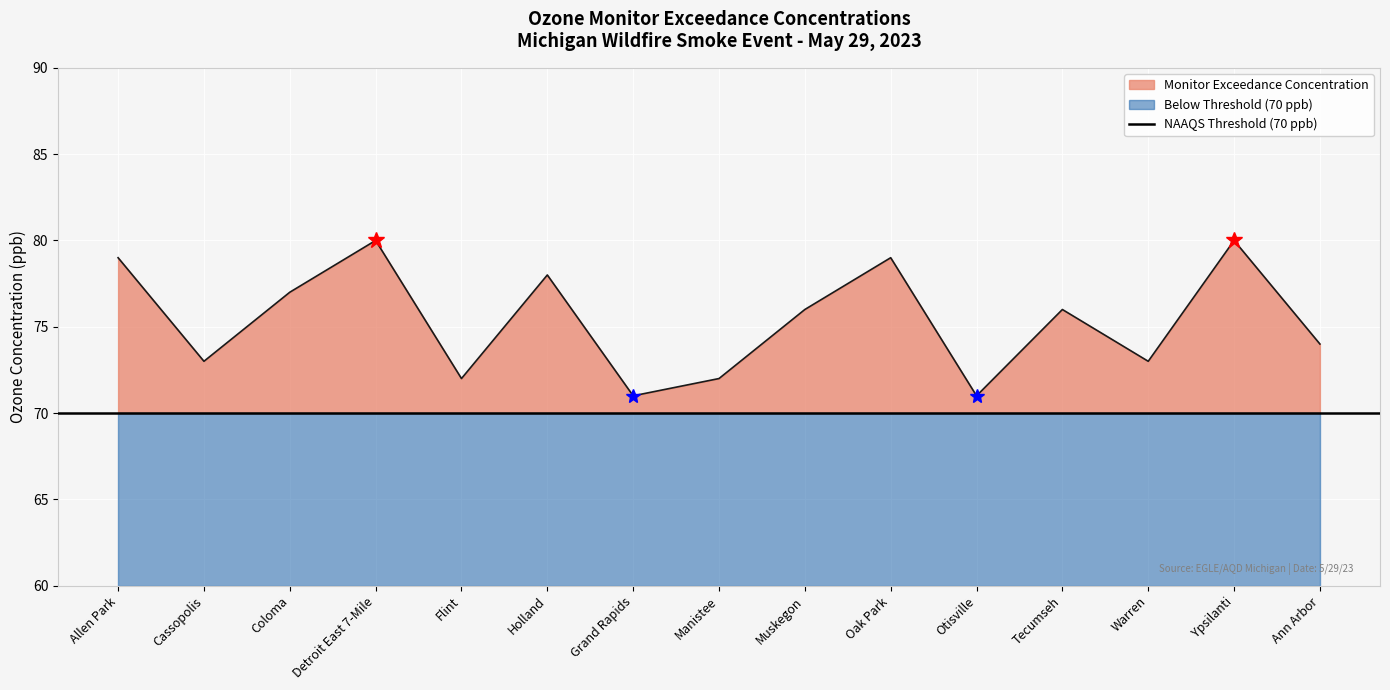

Reading left to right, list all the values displayed in this chart.

Allen Park=79	Cassopolis=73	Coloma=77	Detroit East 7-Mile=80	Flint=72	Holland=78	Grand Rapids=71	Manistee=72	Muskegon=76	Oak Park=79	Otisville=71	Tecumseh=76	Warren=73	Ypsilanti=80	Ann Arbor=74